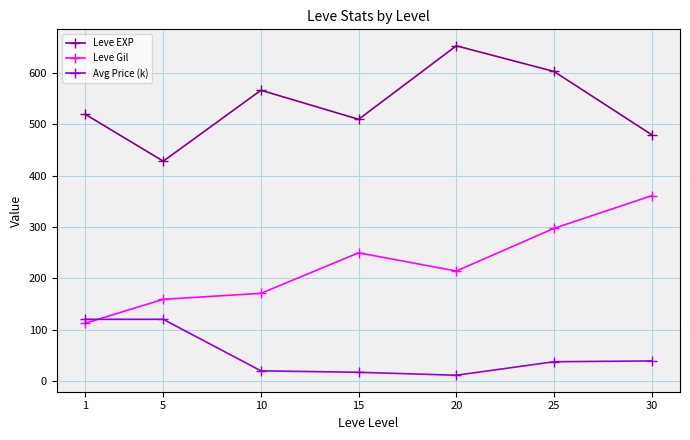

True or false: Avg Price (k) and Leve Gil intersect in this chart.

True